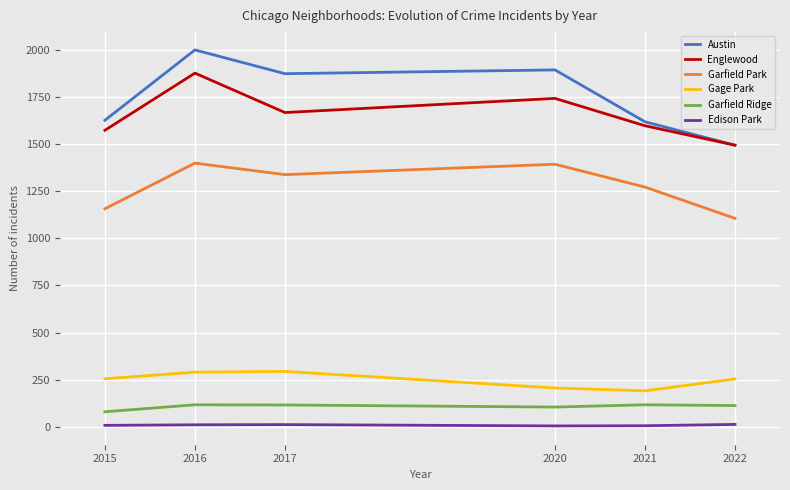

At which category does Austin reach its first local valley?

2017